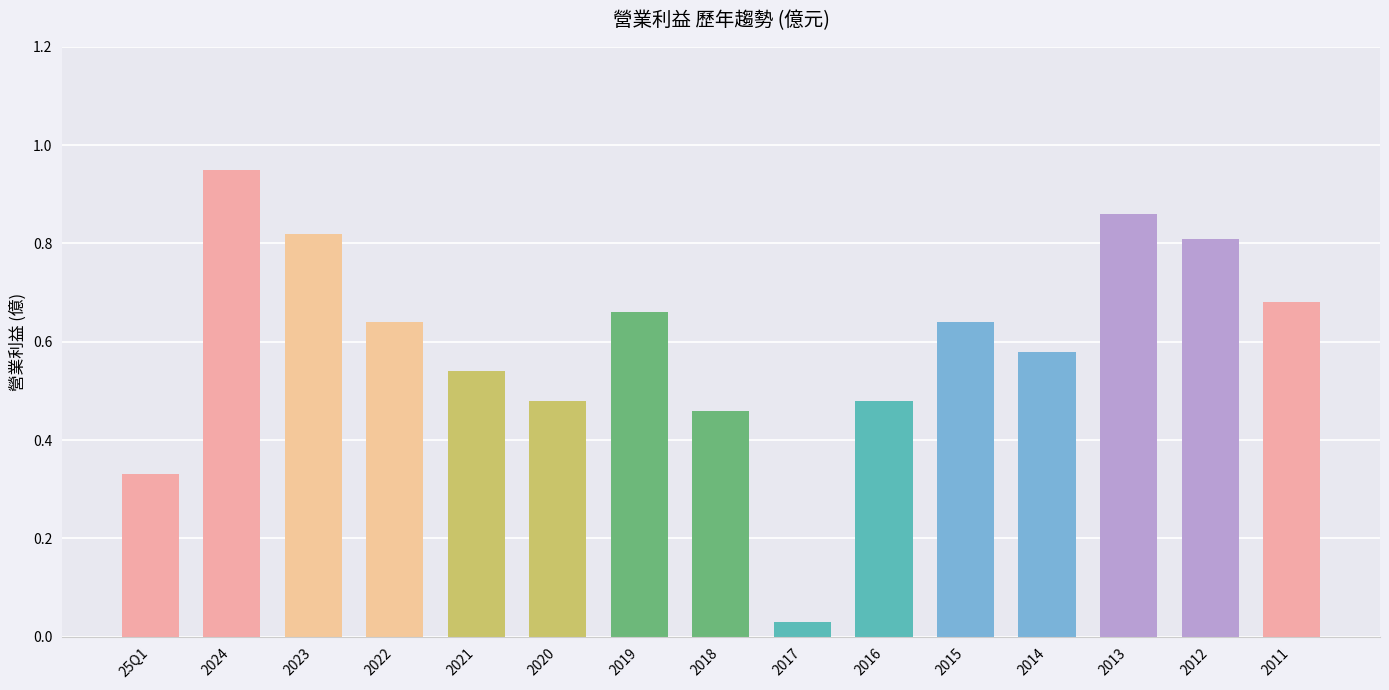

Count the number of categories in the chart.

15